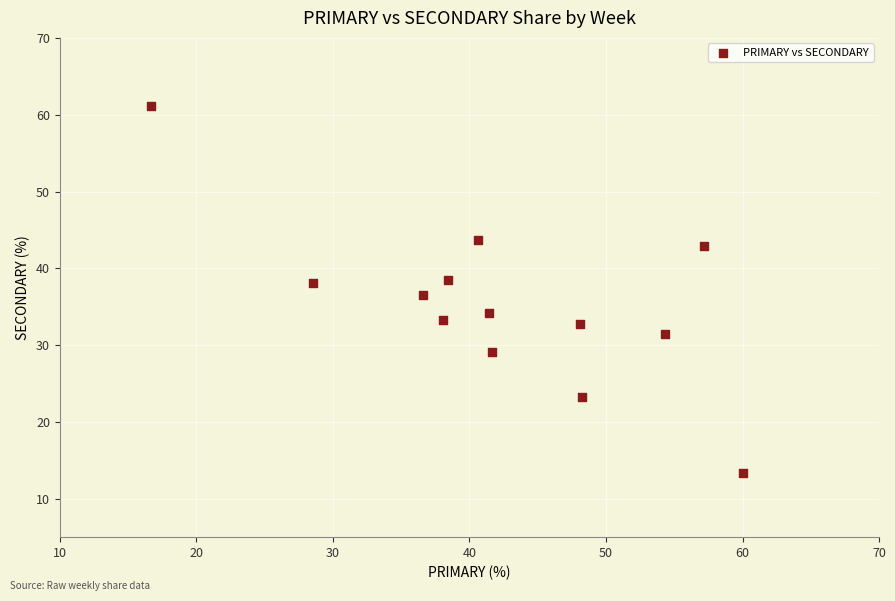

What is the range of Y values (max minus min)?

47.8